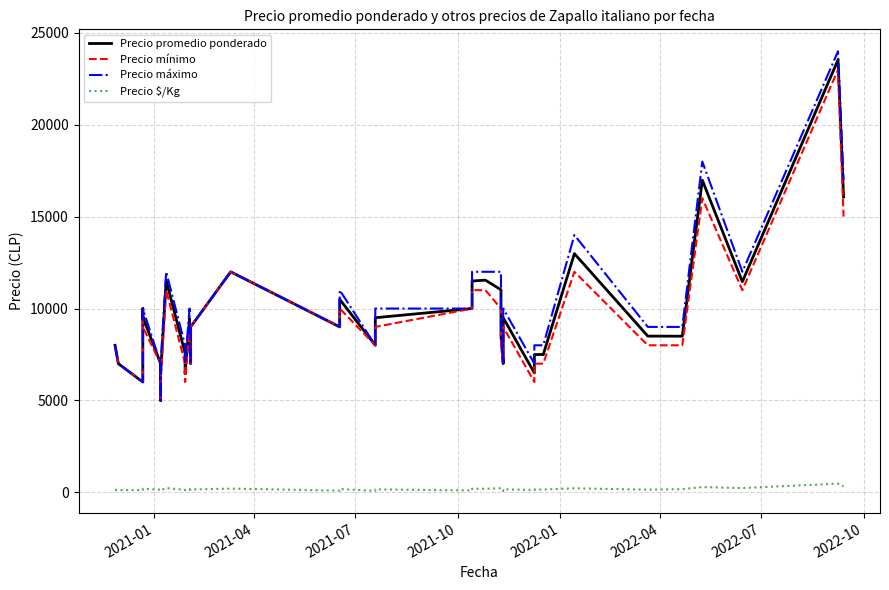

True or false: Precio promedio ponderado and Precio mínimo cross at least once.

False